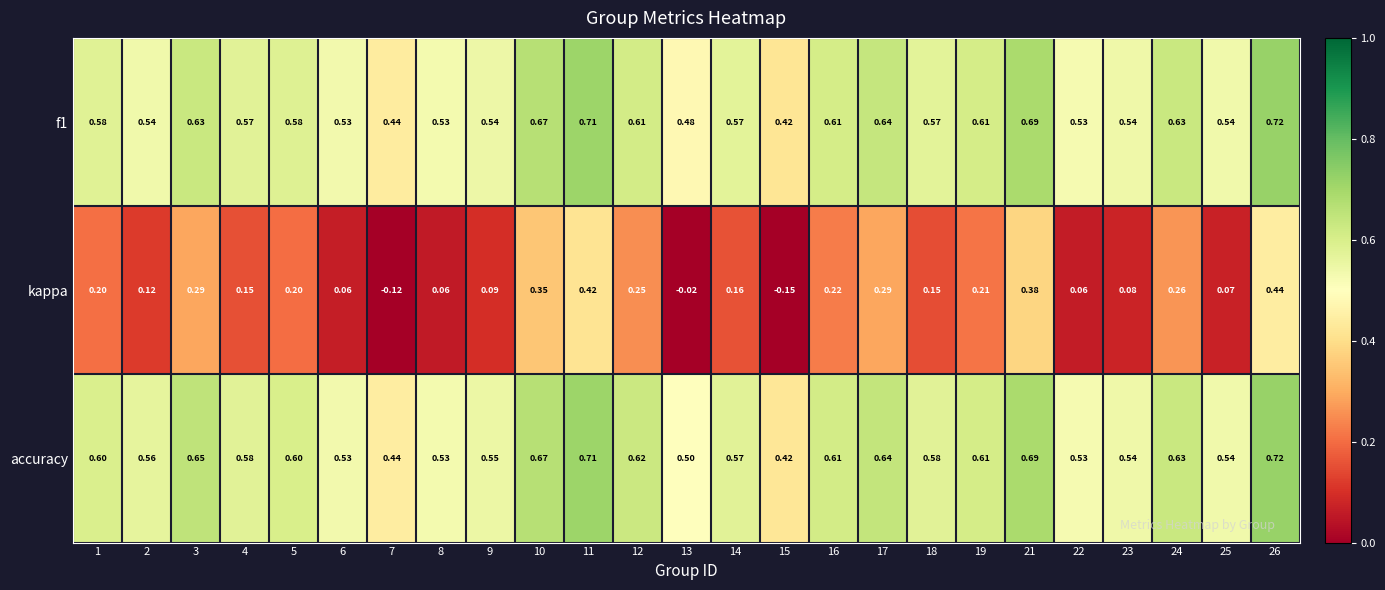

Which series changed the most between 10 and 15?

kappa